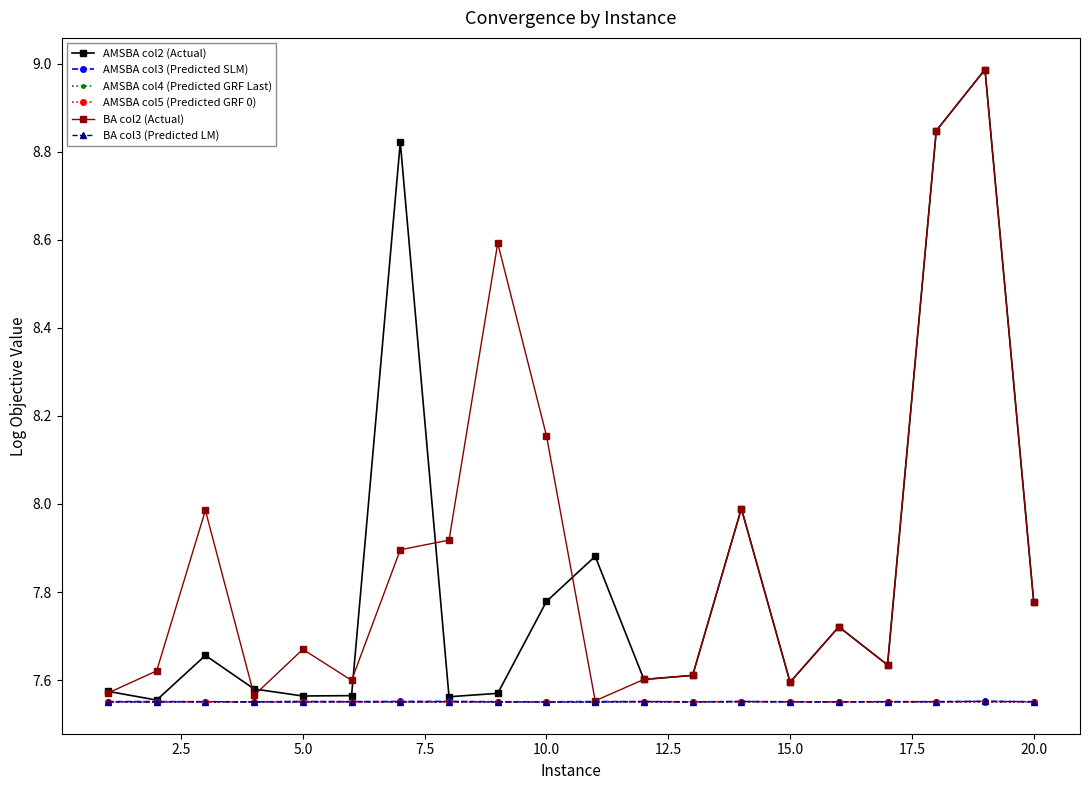

How many interior local peaks does the AMSBA col2 (Actual) series have?

6